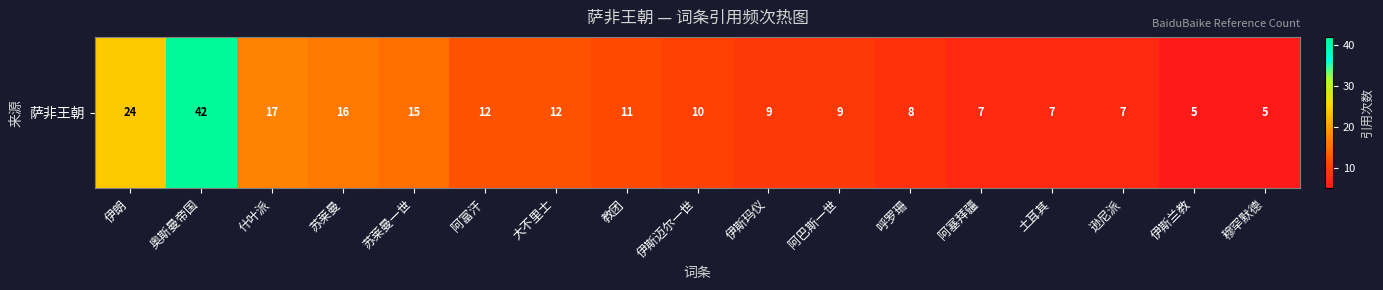

Reading right to left, transcribe all the data shown in this chart.

5	5	7	7	7	8	9	9	10	11	12	12	15	16	17	42	24